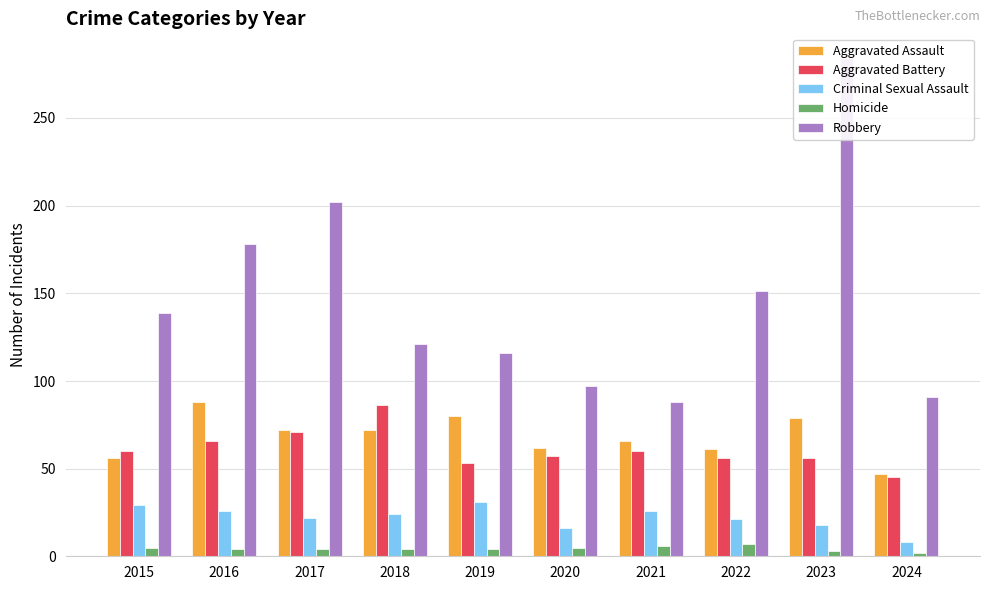

What are all the series names shown in the legend?

Aggravated Assault, Aggravated Battery, Criminal Sexual Assault, Homicide, Robbery